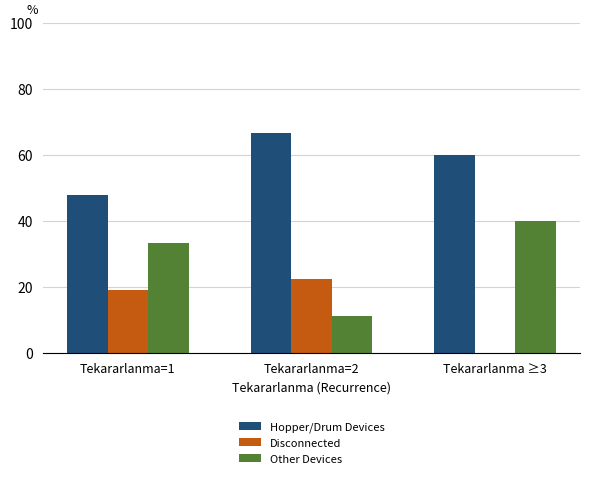

Reading left to right, transcribe all the data shown in this chart.

Hopper/Drum Devices: Tekararlanma=1=47.6	Tekararlanma=2=66.7	Tekararlanma ≥3=60.0
Disconnected: Tekararlanma=1=19.0	Tekararlanma=2=22.2	Tekararlanma ≥3=0.0
Other Devices: Tekararlanma=1=33.3	Tekararlanma=2=11.1	Tekararlanma ≥3=40.0